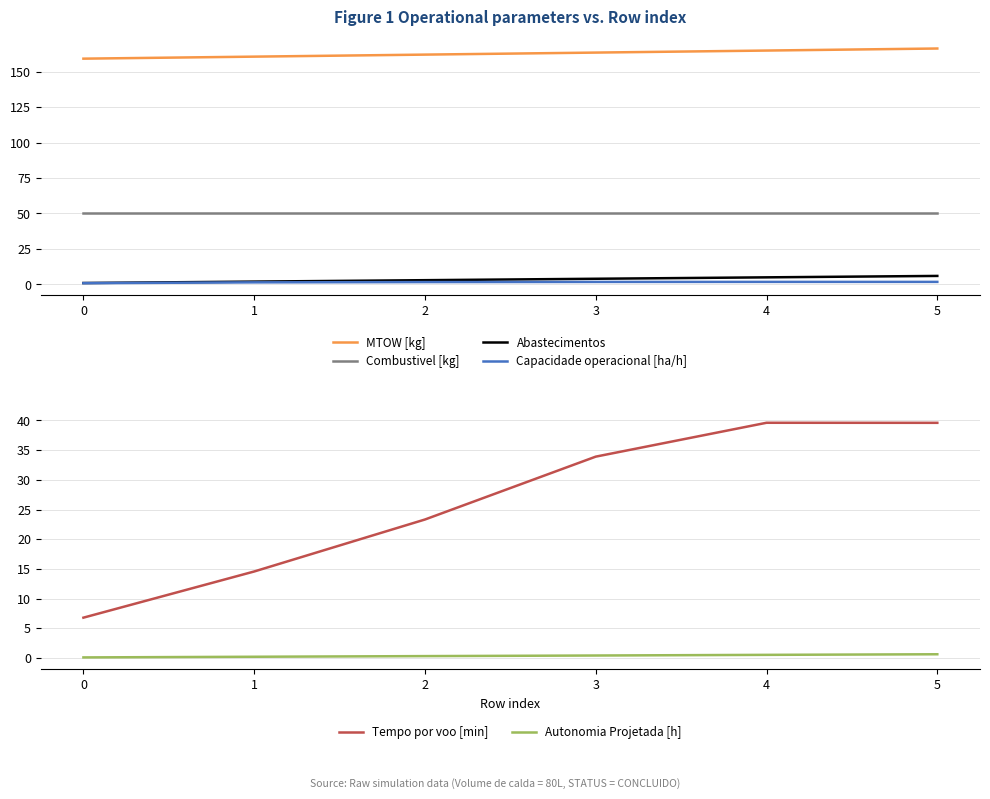

Where does the Tempo por voo [min] series first go above 33?

3